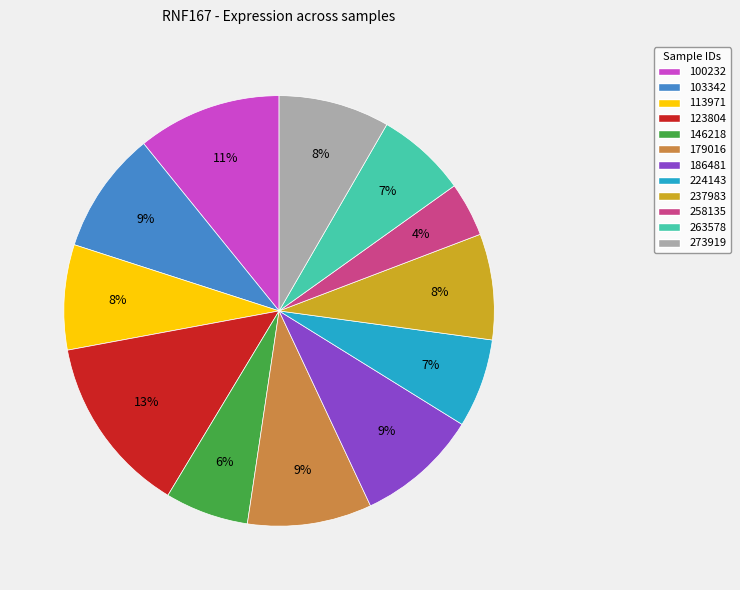

Which category has the smallest portion of the pie?

258135